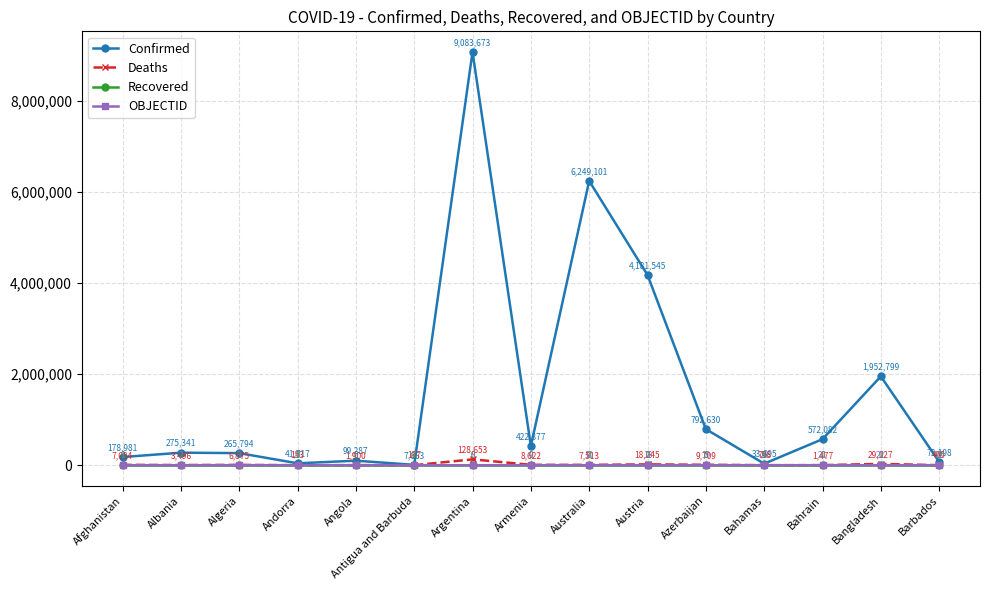

Is the value of Deaths at Algeria greater than the value of Confirmed at Bahamas?

No